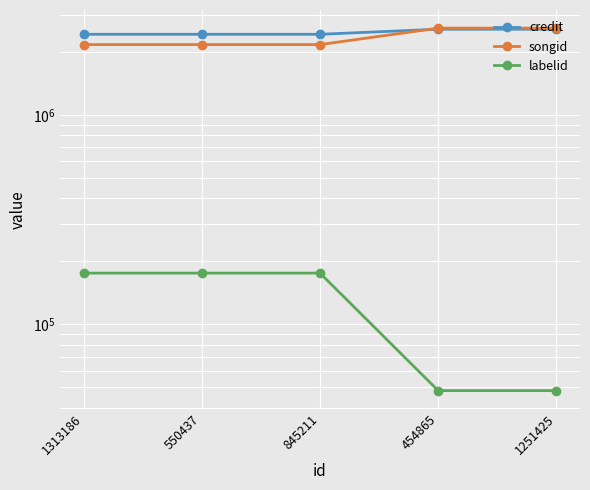

True or false: songid has more than 1 interior local peaks.

False